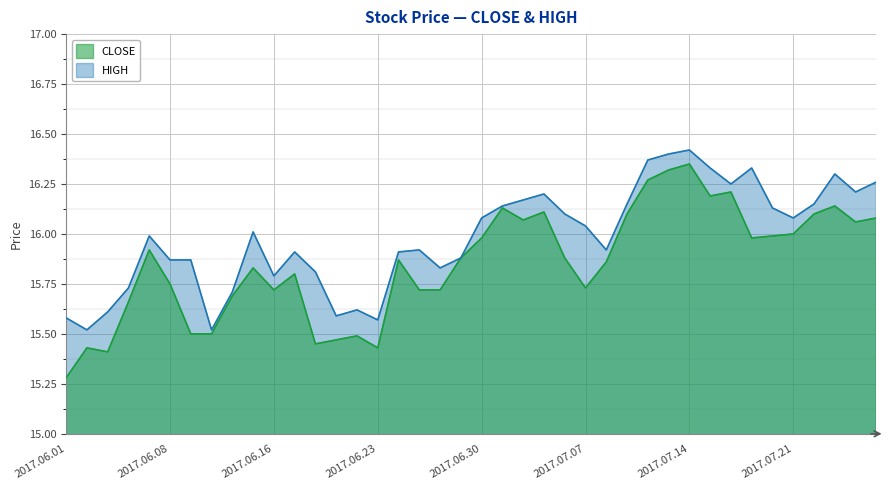

In HIGH, how many points are lower than both neighbors (excluding endpoints)?

10